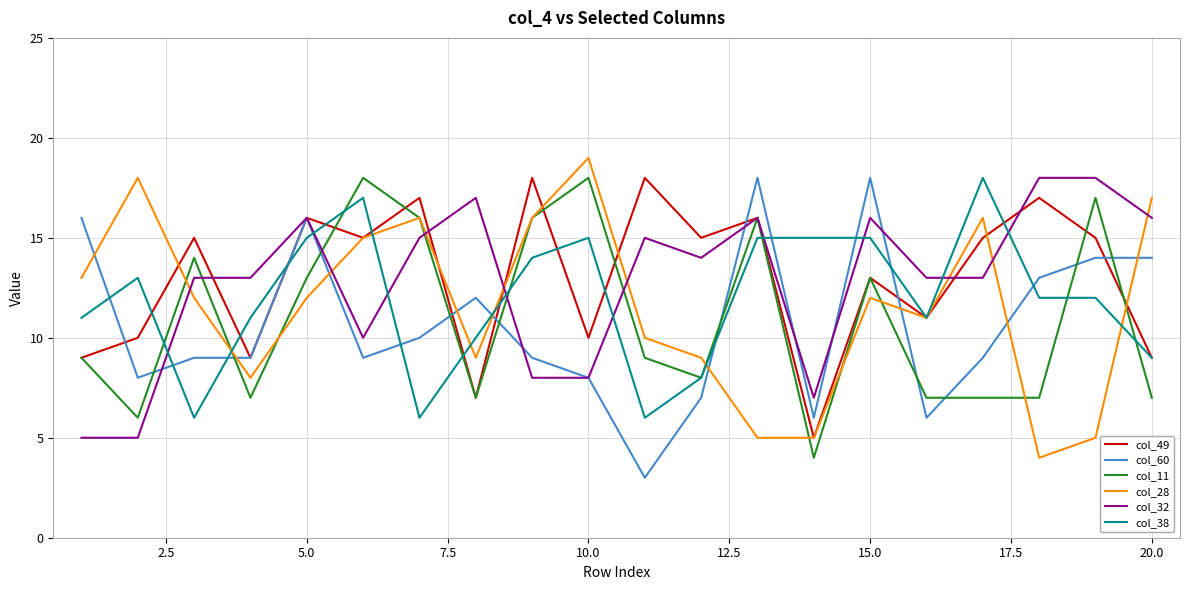

What is the minimum value shown in the chart?

3